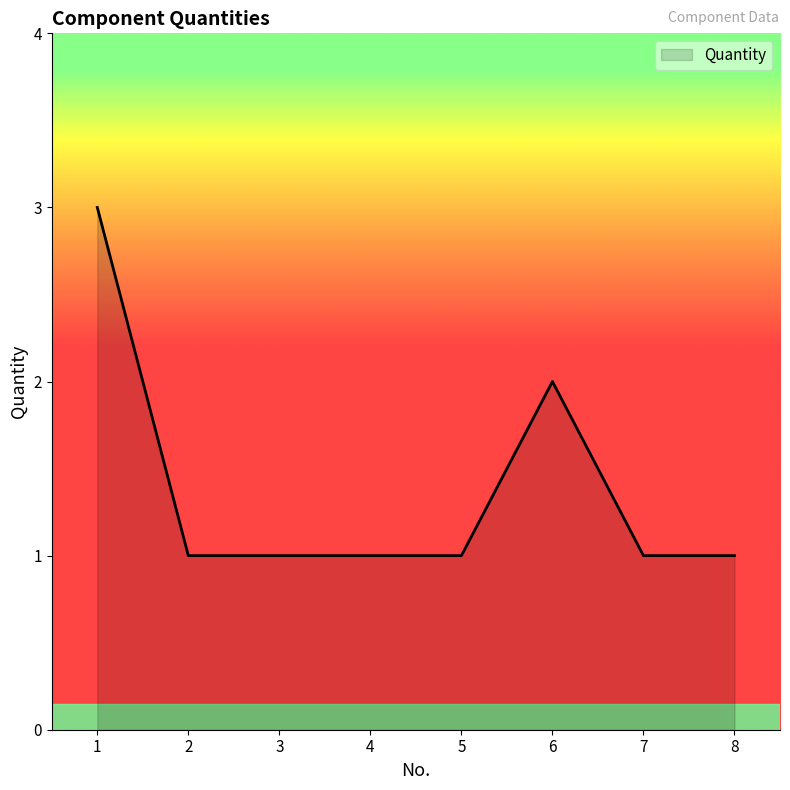

True or false: the data has more than 0 interior local peaks.

True